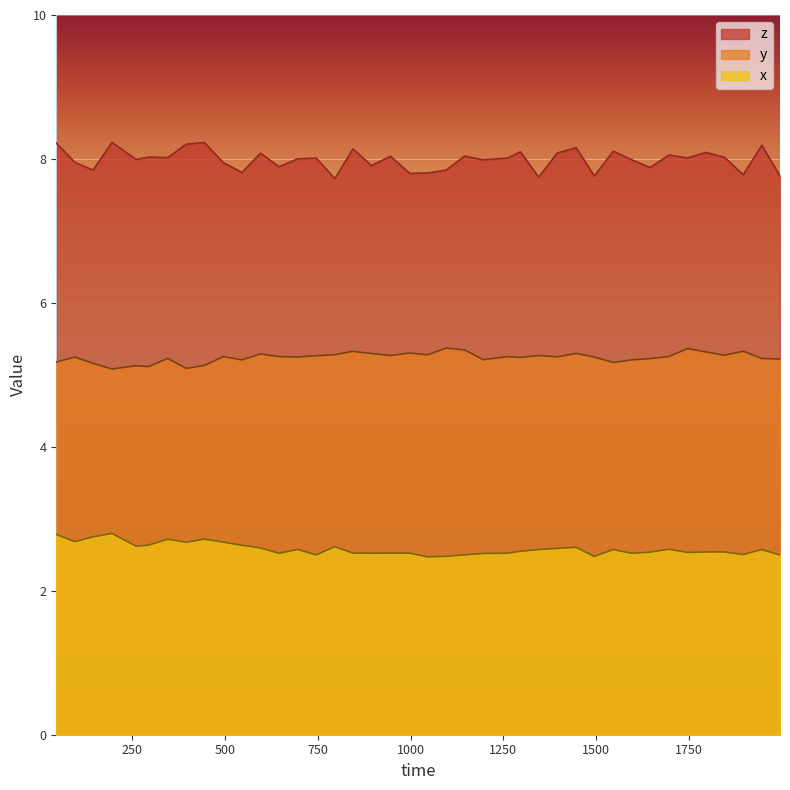

Which series has the largest range (max minus min)?

z